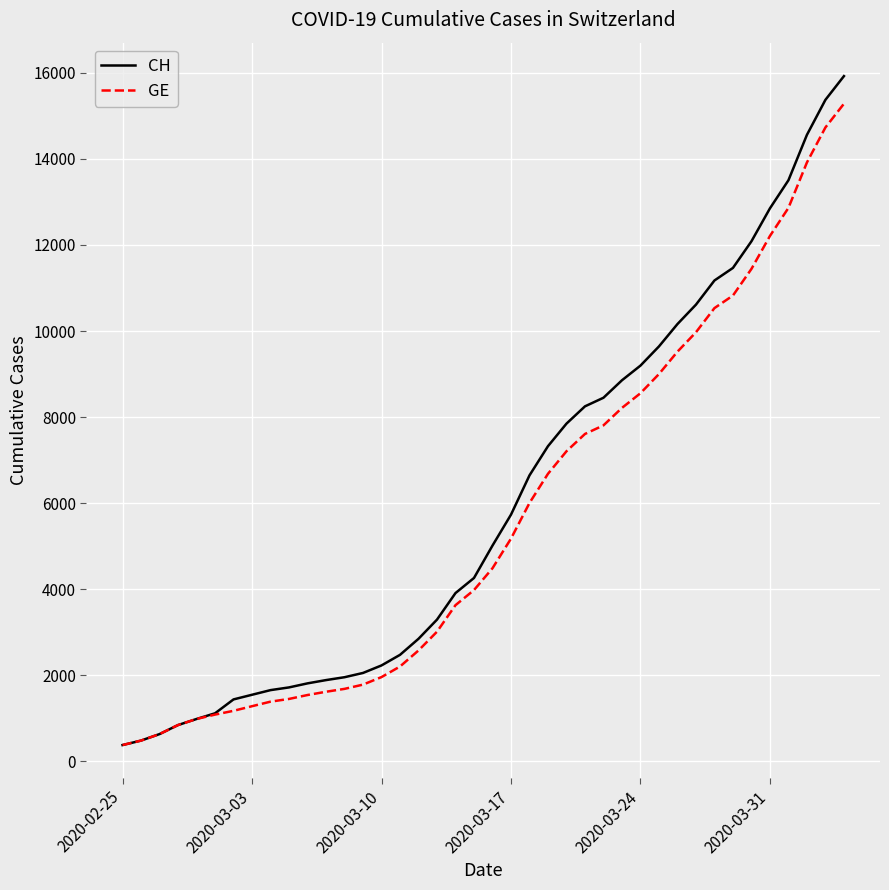

Which series has the largest total across all categories?

CH